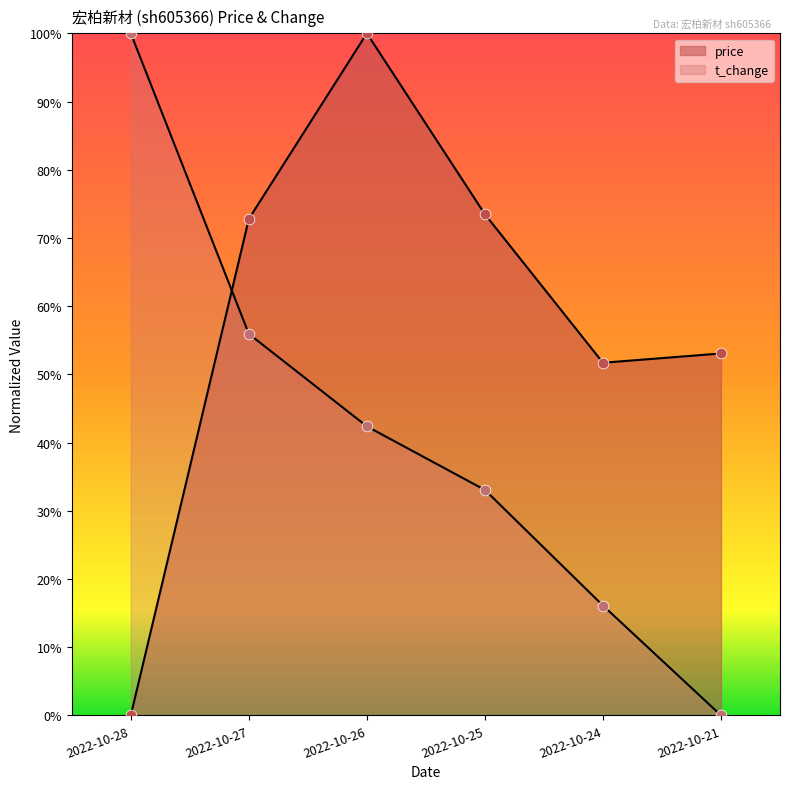

Which series has the largest total across all categories?

price